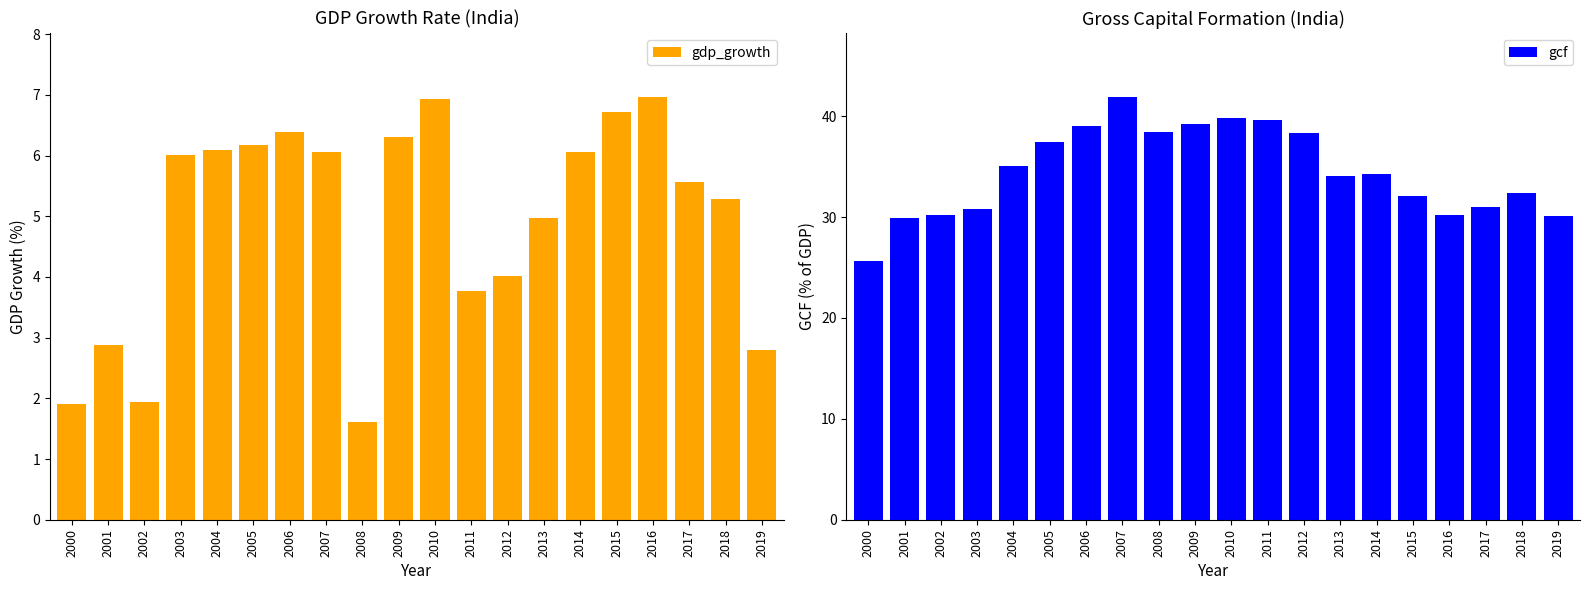

What is the total value across all series at 2019?

32.9